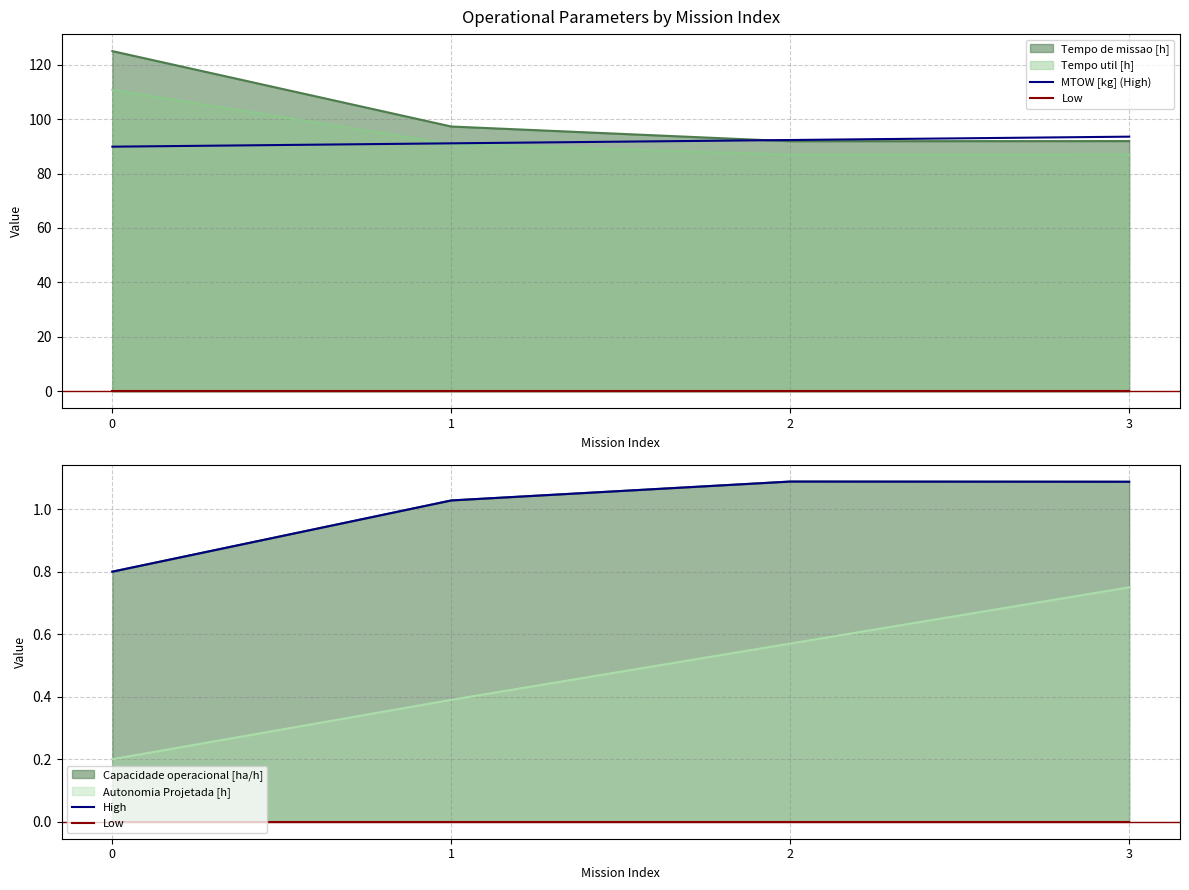

Between 2 and 3, which series saw the biggest shift?

MTOW [kg] (High)